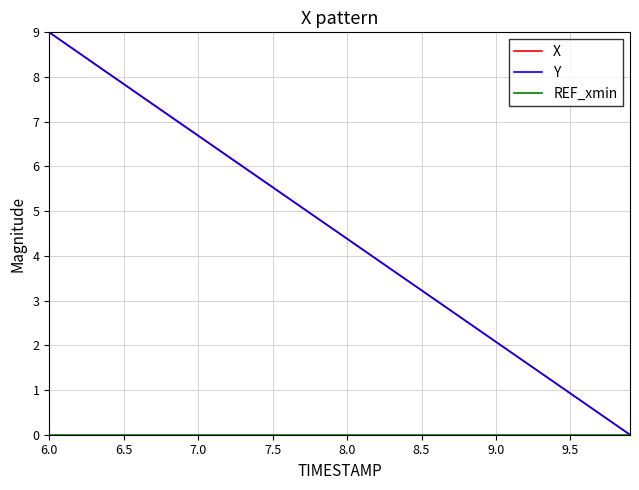

What is the highest value of the X series?

9.0